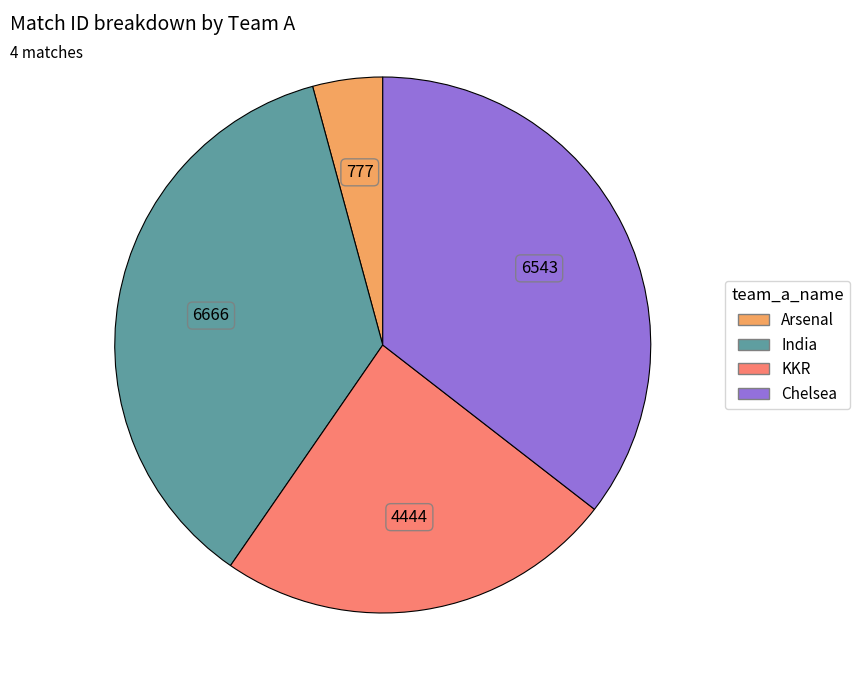

Count the number of slices in the pie.

4